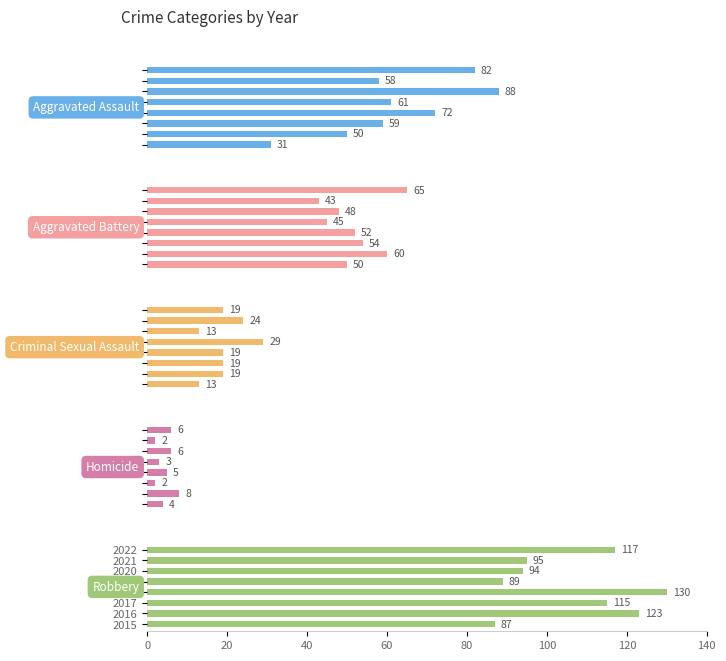

At how many categories does at least one series exceed 80?

8